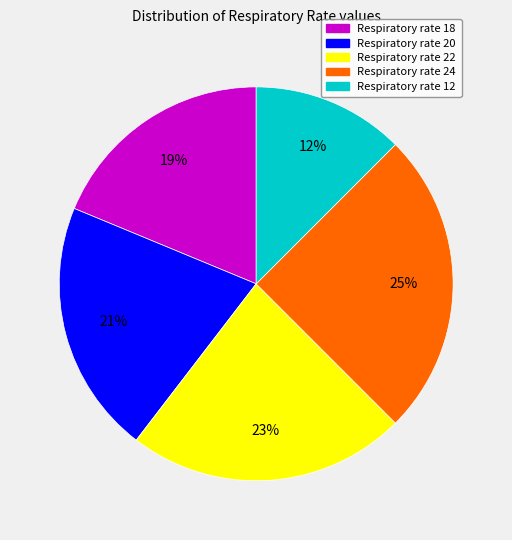

To the nearest percent, what is the average slice percentage?

20%